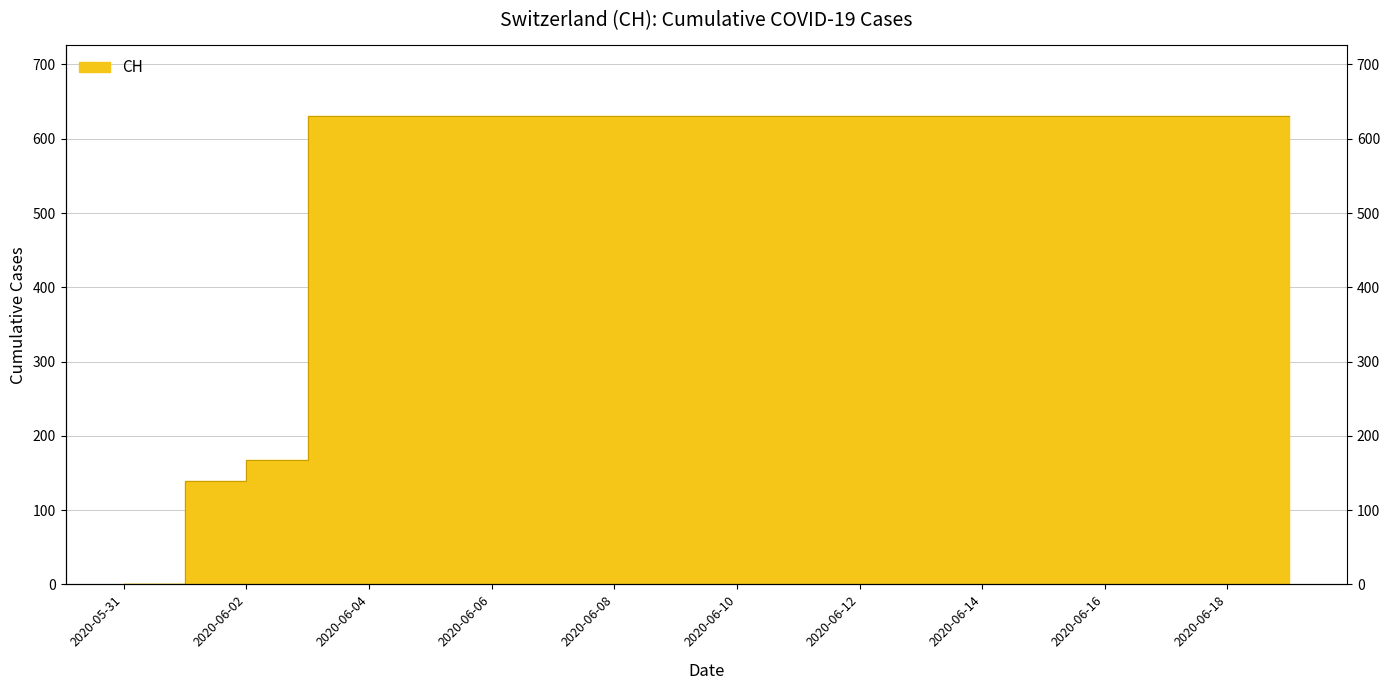

Which category has the lowest value across all series?

2020-05-31